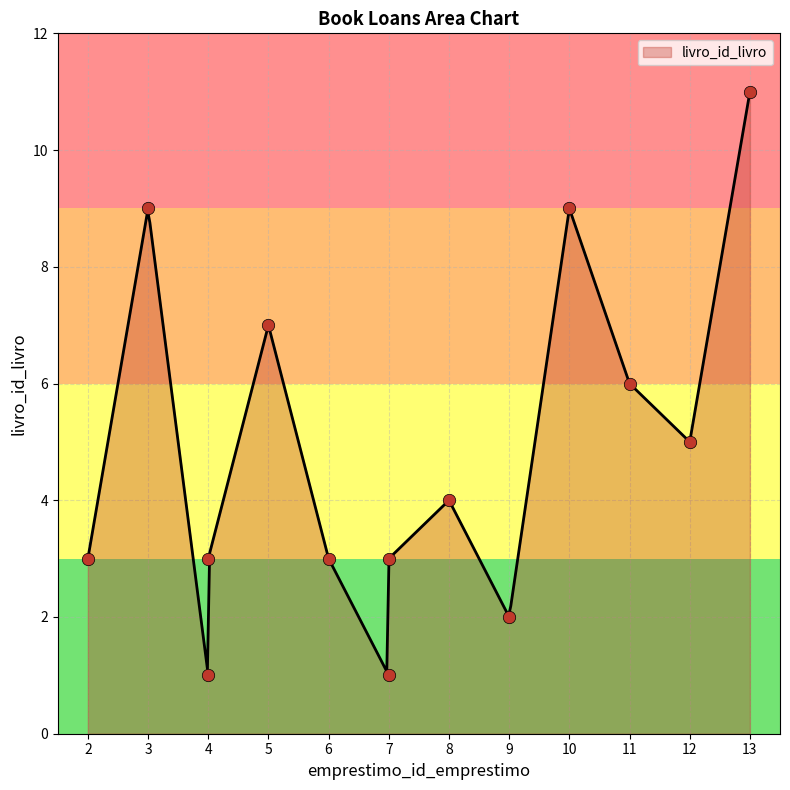

What is the change in value from 5 to 7?

-6